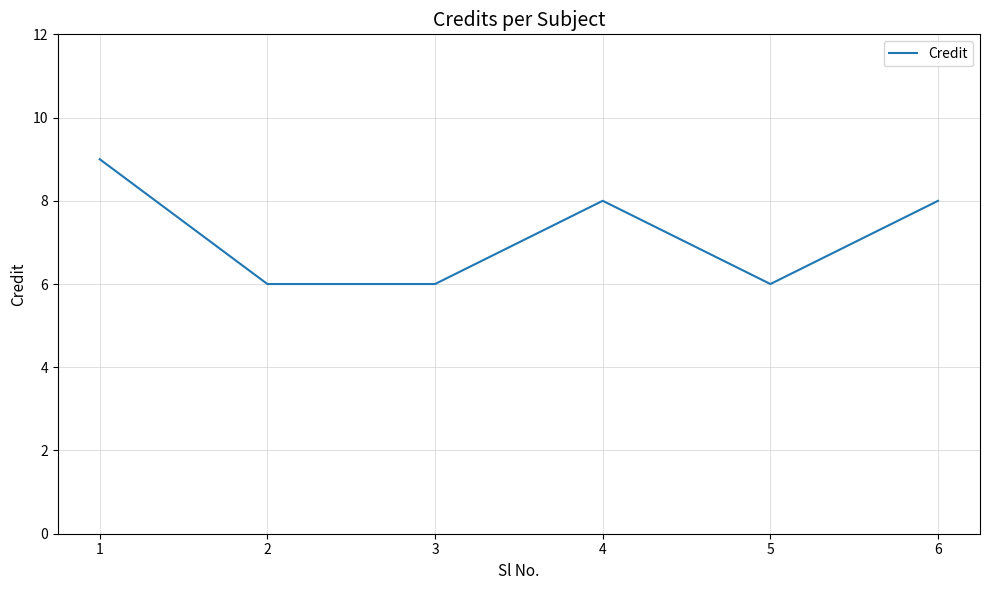

What is the sum of the values at 6 and 2?

14